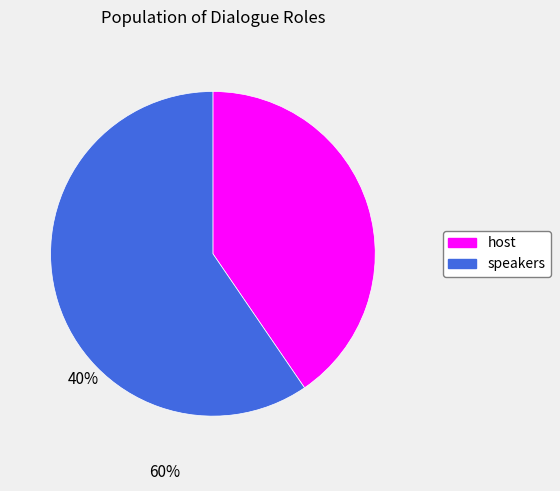

Rank the categories by value from lowest to highest.

host, speakers